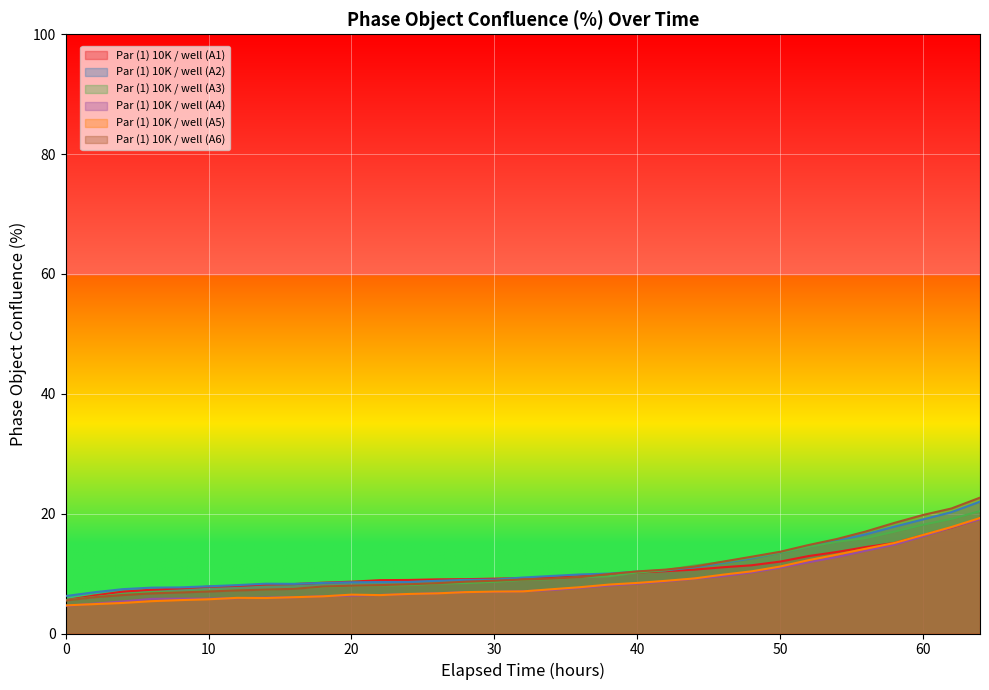

The Par (1) 10K / well (A1) series shows 24.2 at 62. True or false?

False